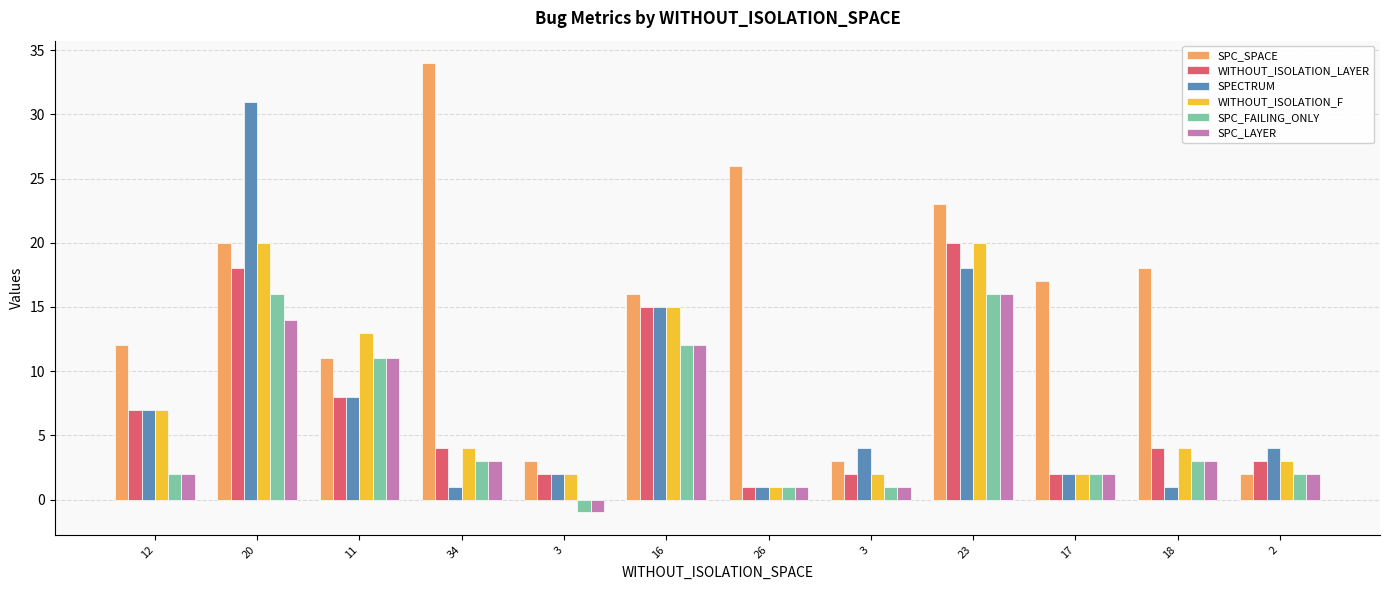

How many bars are there in each group?

6